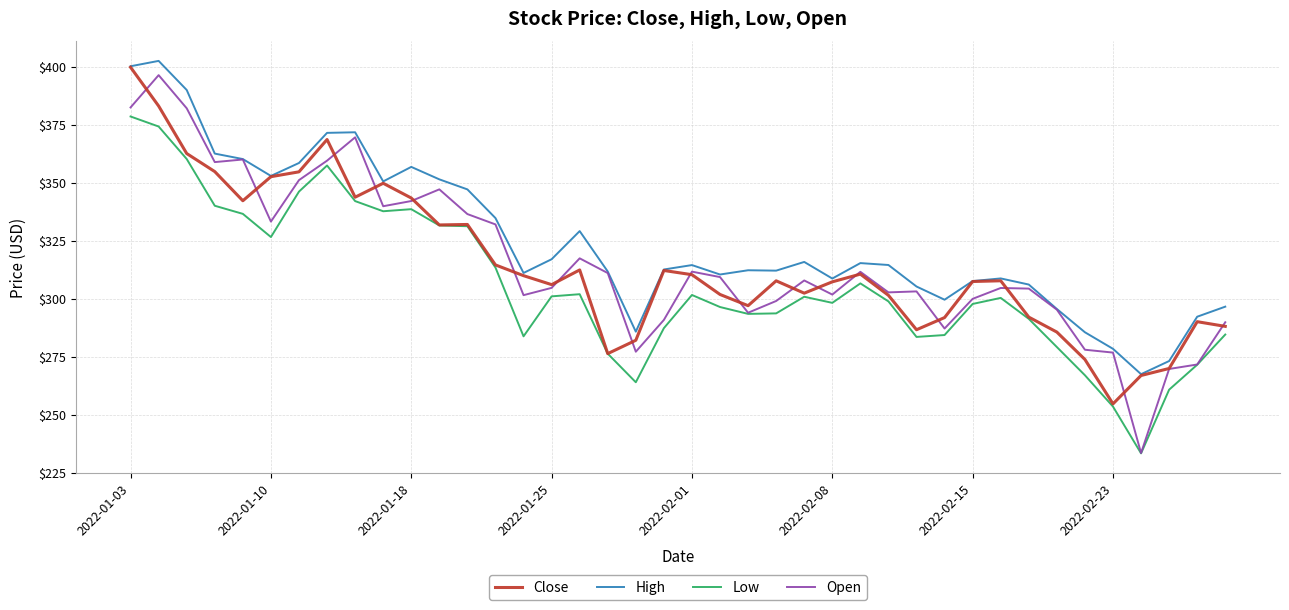

What is the sum of all Open values?

12648.3